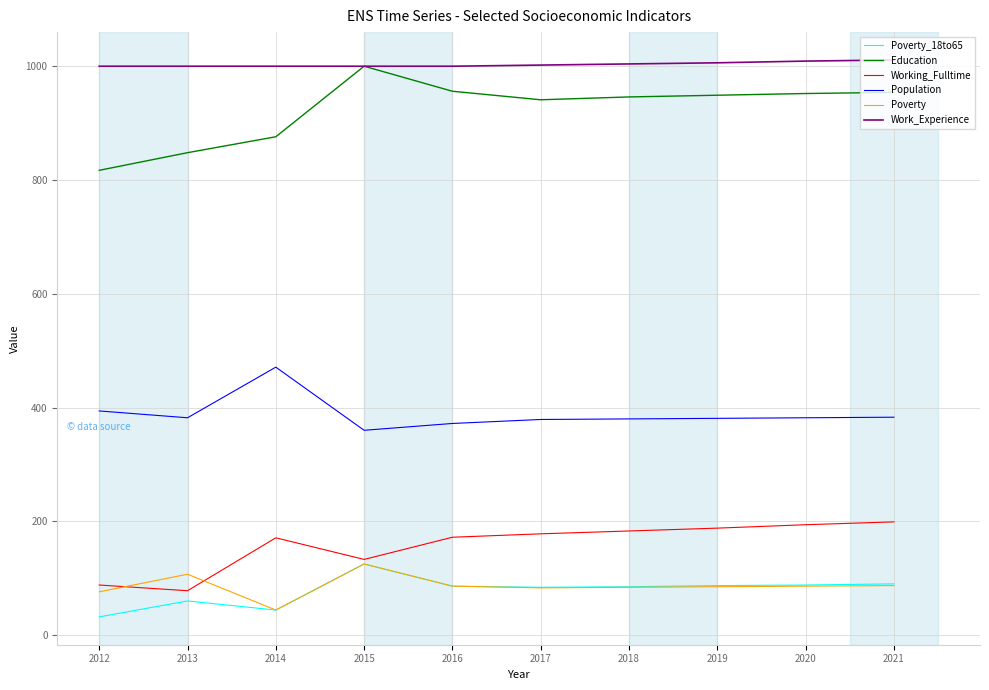

True or false: Poverty and Education intersect in this chart.

False